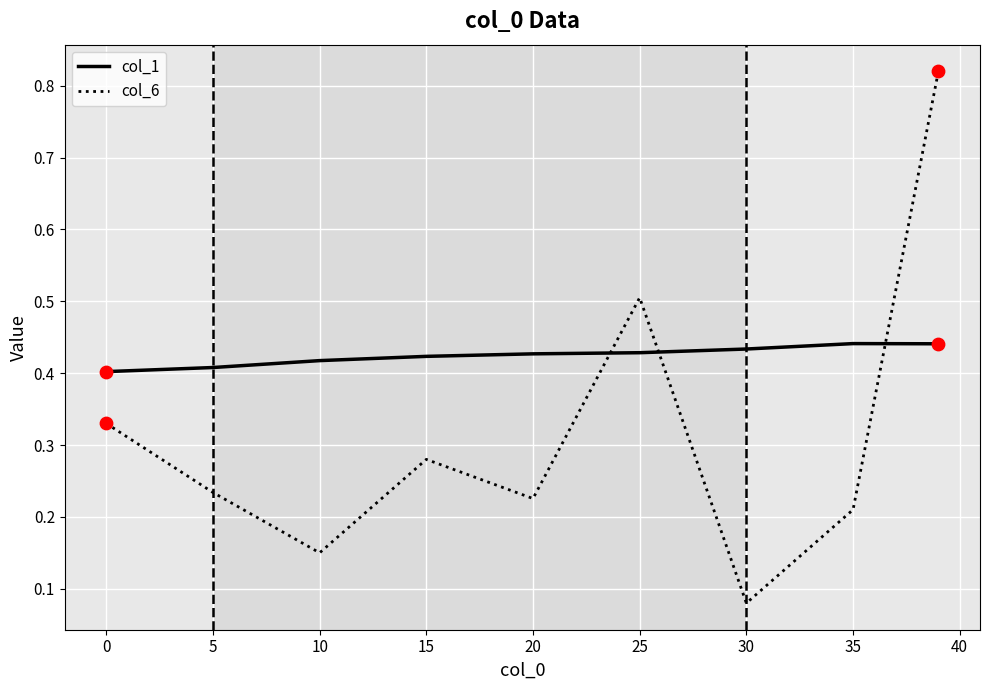

List the series in order of their peak value, highest first.

col_6, col_1